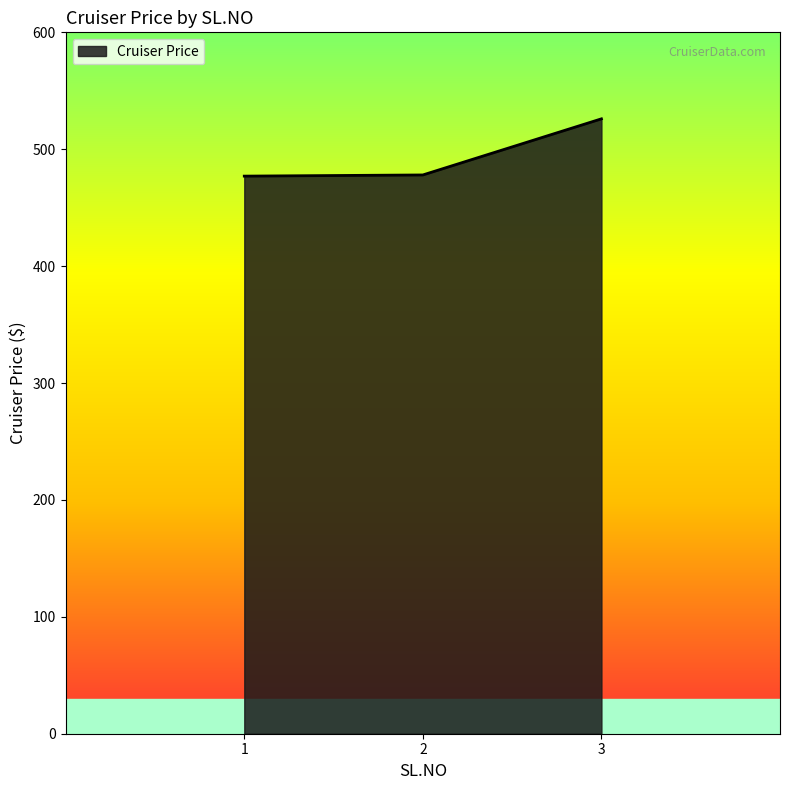

How many distinct data groups are displayed?

1